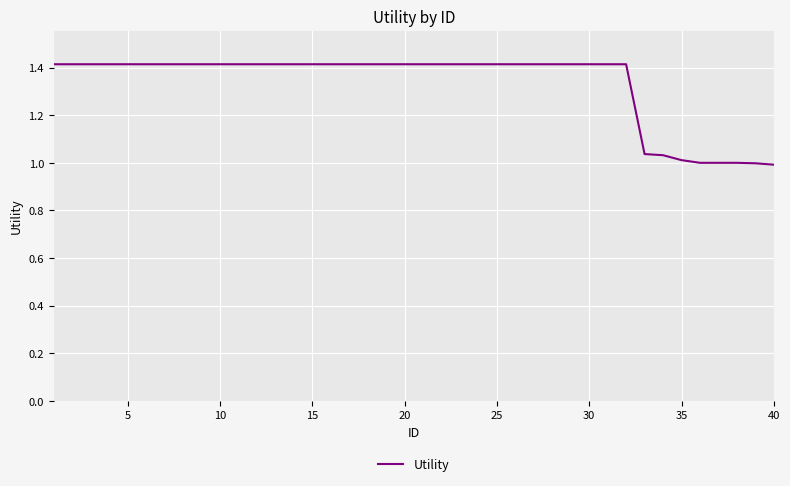

What is the greatest value displayed?

1.4